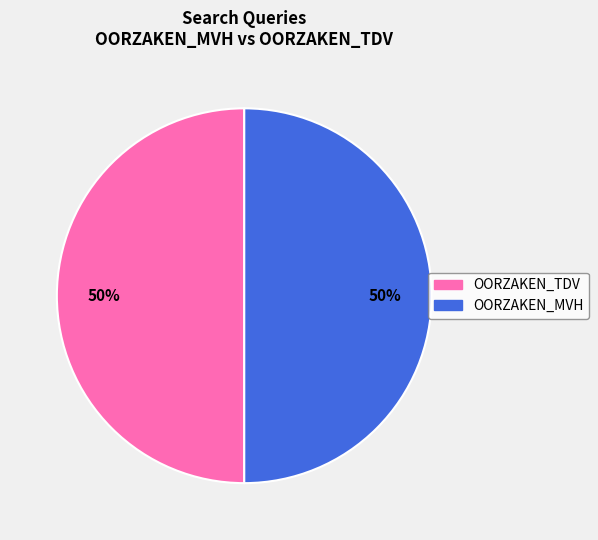

To the nearest percent, what is the average slice percentage?

50%